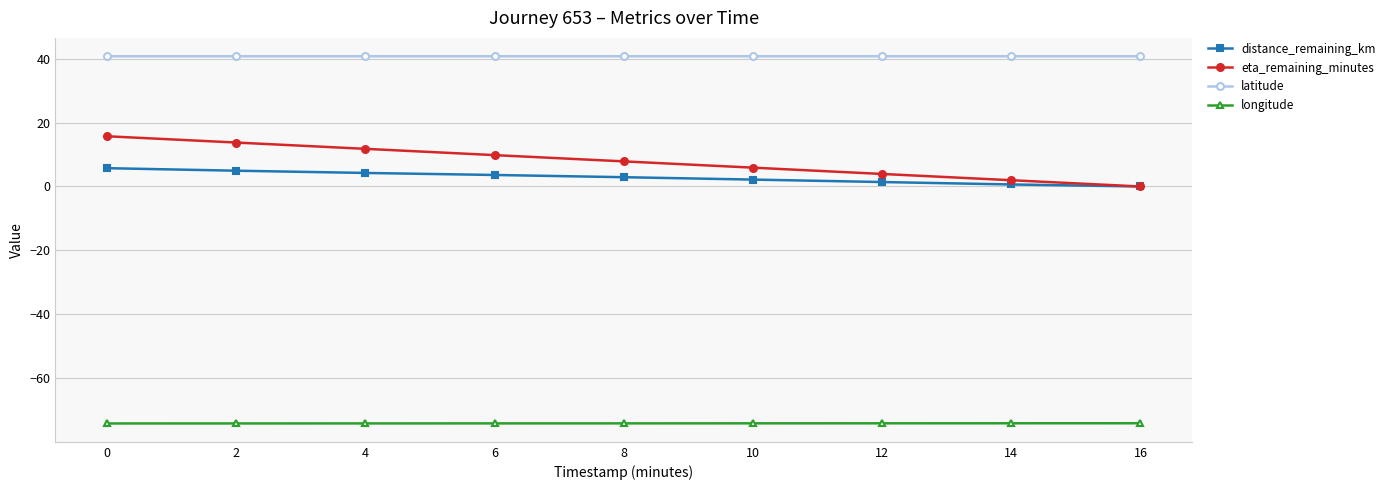

The value of longitude at 6 is -19.4. True or false?

False